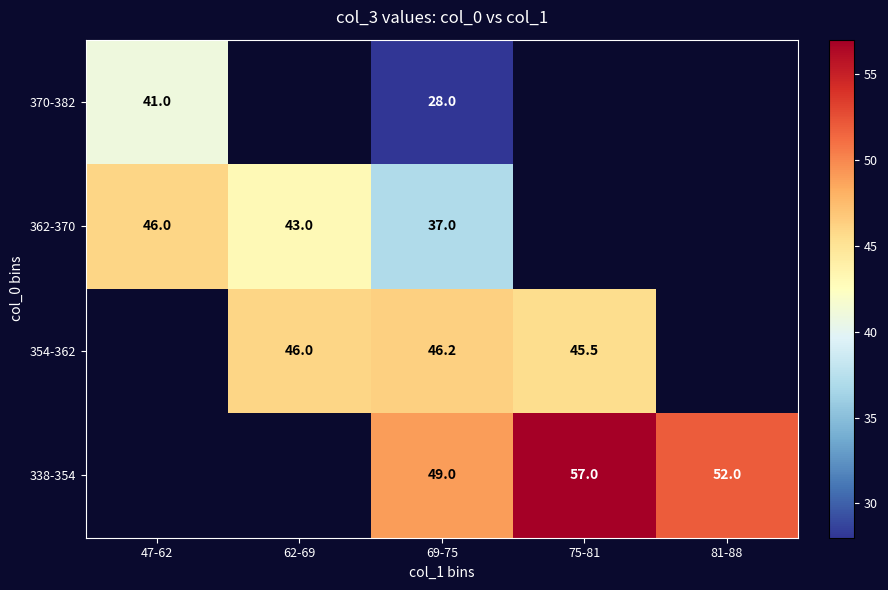

The 338-354 series shows 74.7 at 81-88. True or false?

False